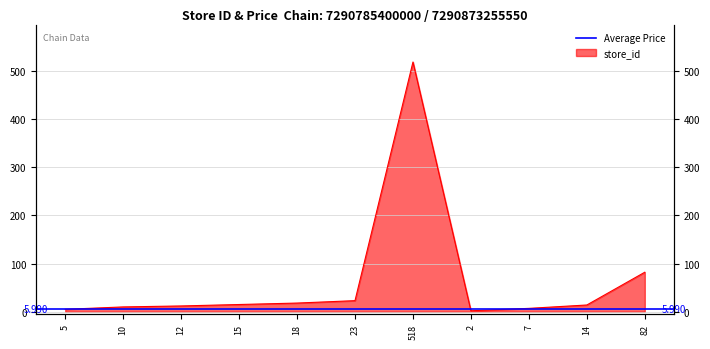

How many values are below 14?

5